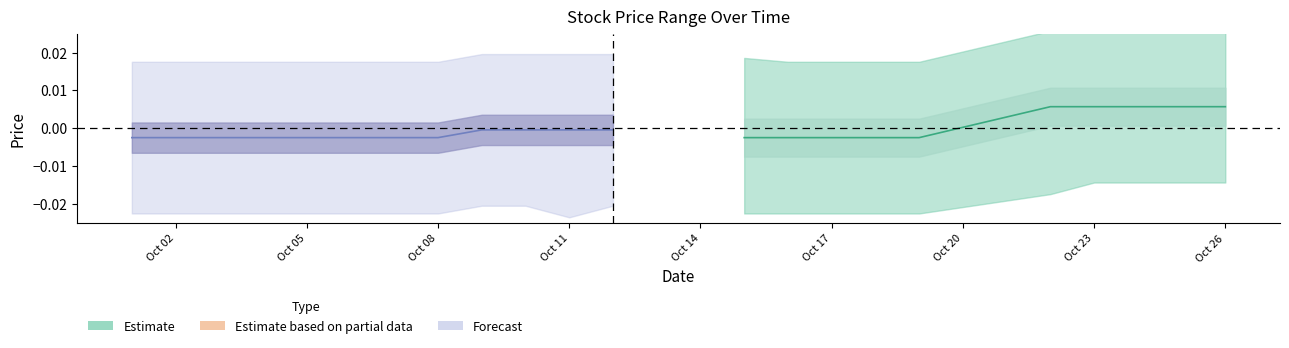

True or false: low (line) and close (line) intersect in this chart.

False